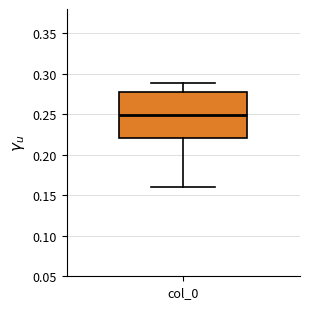

Where does the upper whisker of the box for col_0 end on the y-axis? The values are not printed on the chart, so give them approximately, as read against the axis.

0.290